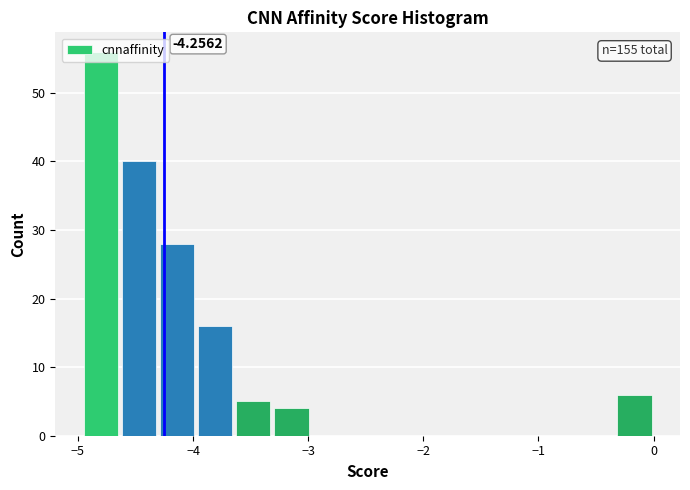

Read against the x-axis, roughly where is the centre of the tallest bar?

-4.8